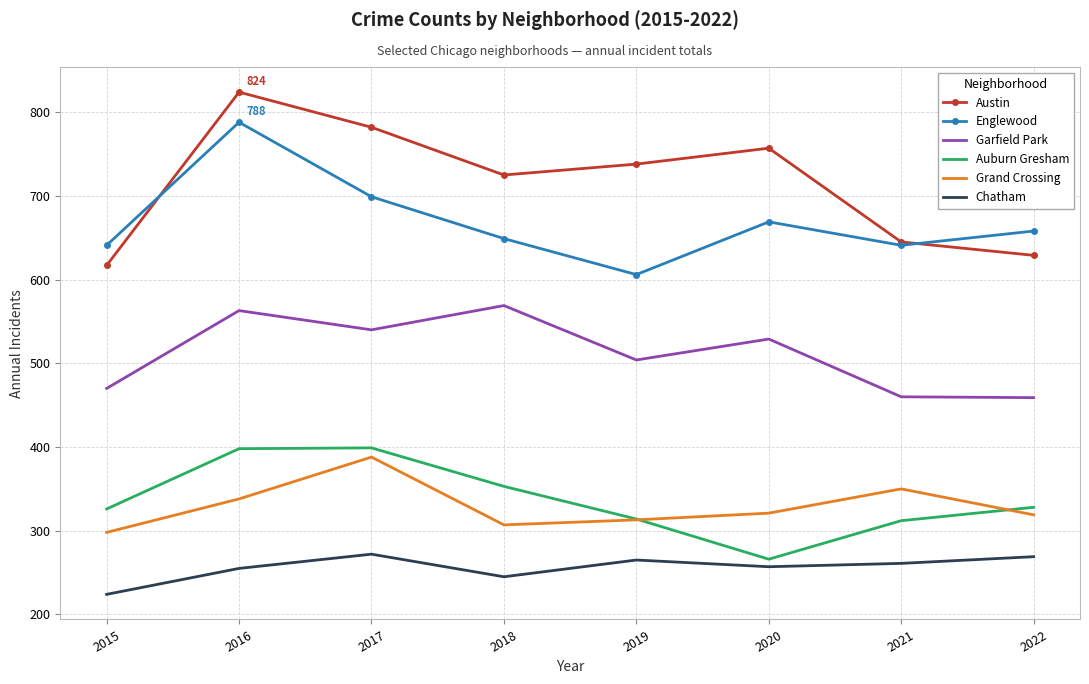

At 2016, list the series in order from largest to smallest.

Austin, Englewood, Garfield Park, Auburn Gresham, Grand Crossing, Chatham